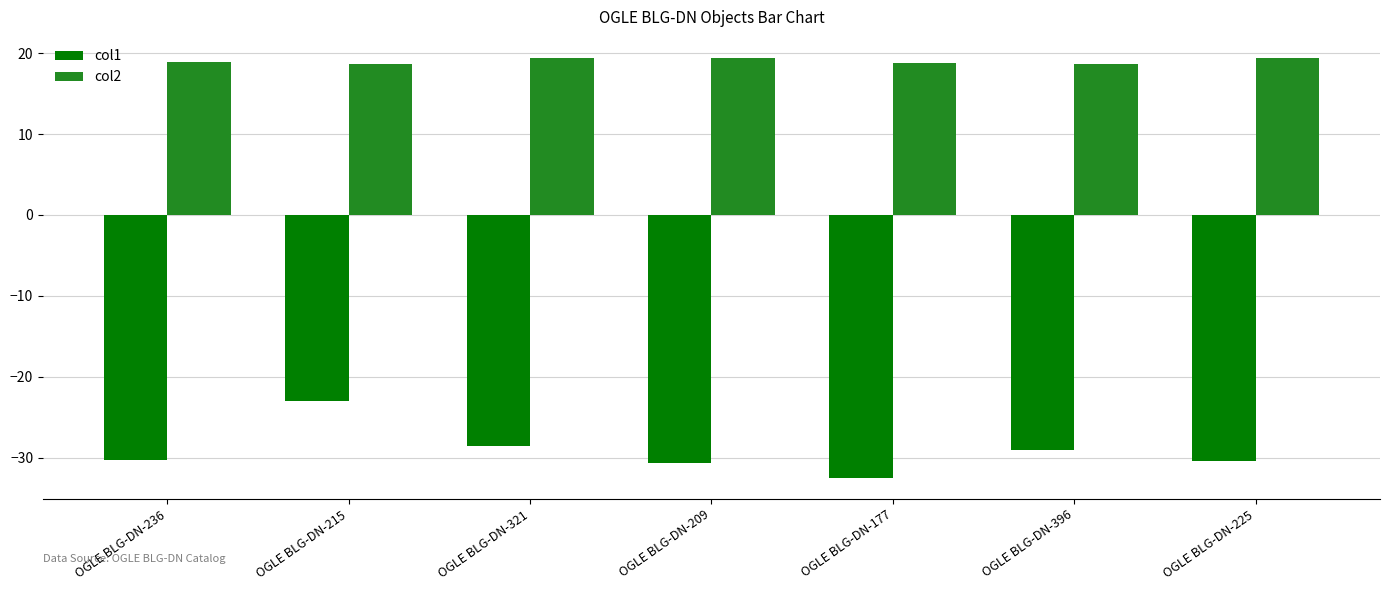

Is it true that col2 equals 18.7 at OGLE BLG-DN-215?

True